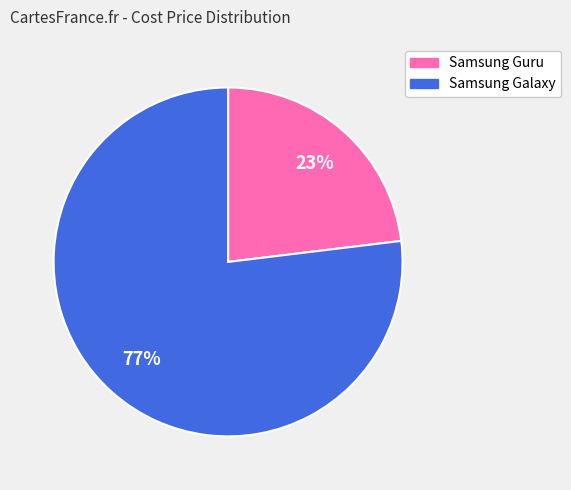

Which has a higher value, Samsung Galaxy or Samsung Guru?

Samsung Galaxy